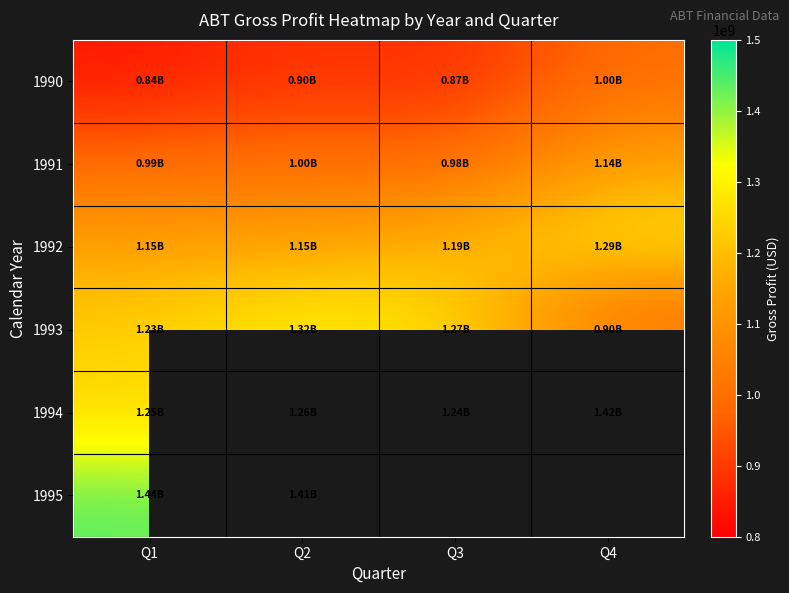

List the labels in order of 1991 value, largest first.

Q4, Q2, Q1, Q3